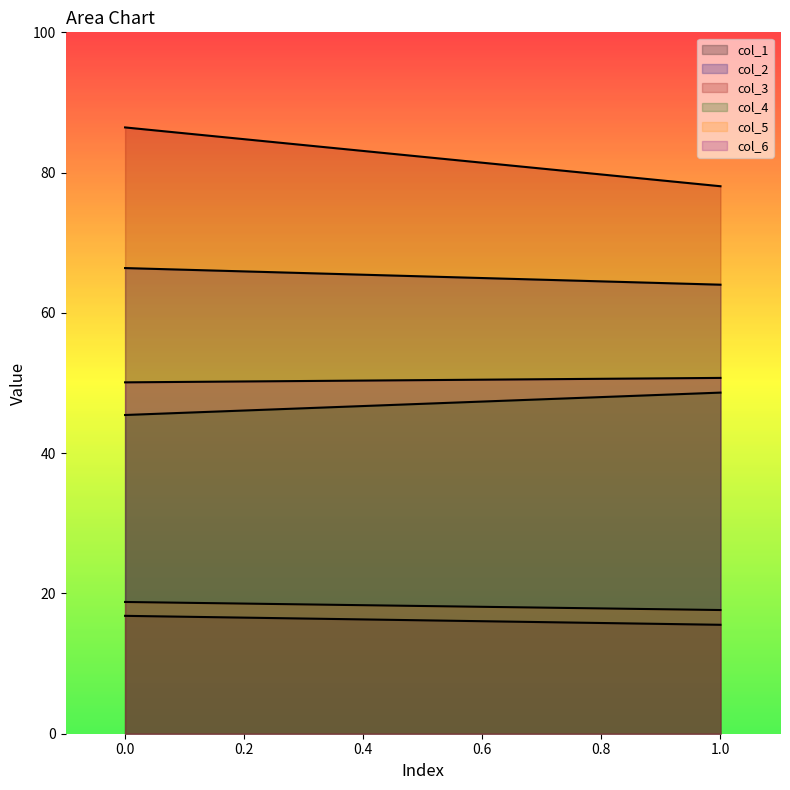

The col_5 series shows 12.0 at 0. True or false?

False